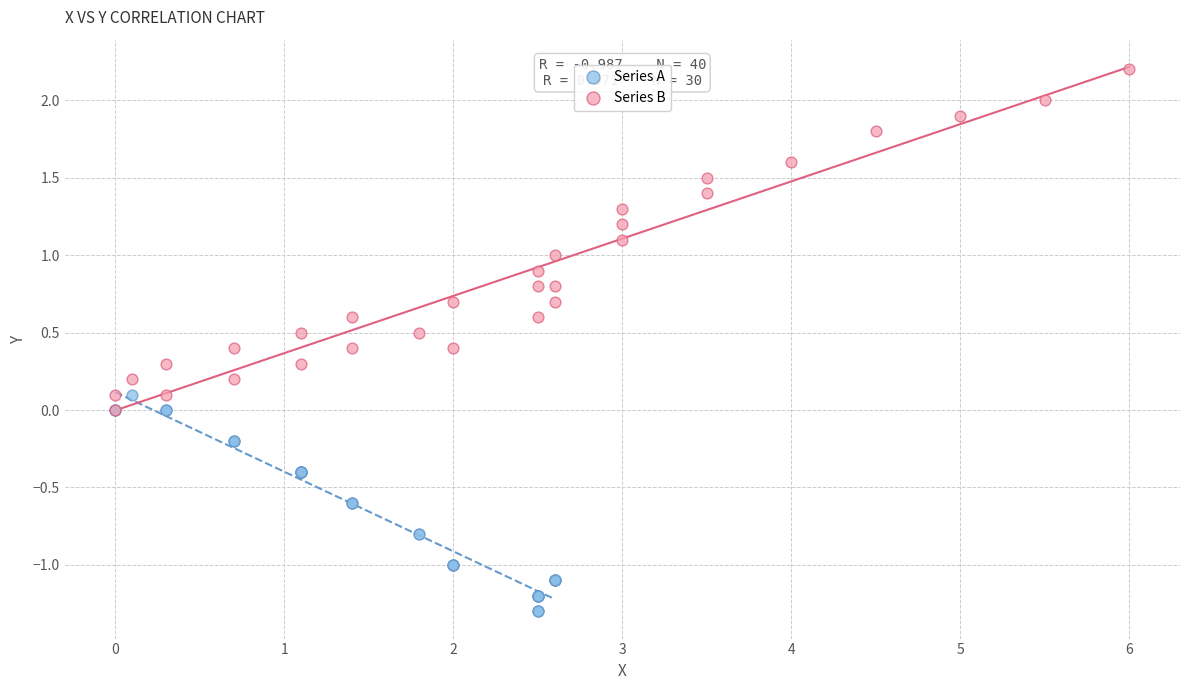

Which series reaches the minimum Y coordinate?

Series A